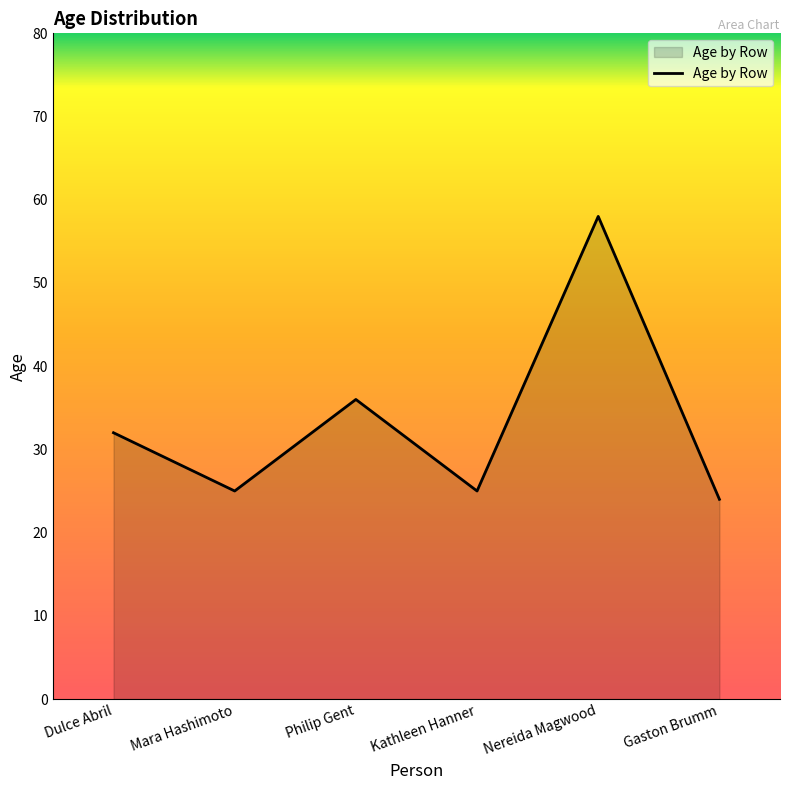

Does the chart display data point markers on the line(s)?

No